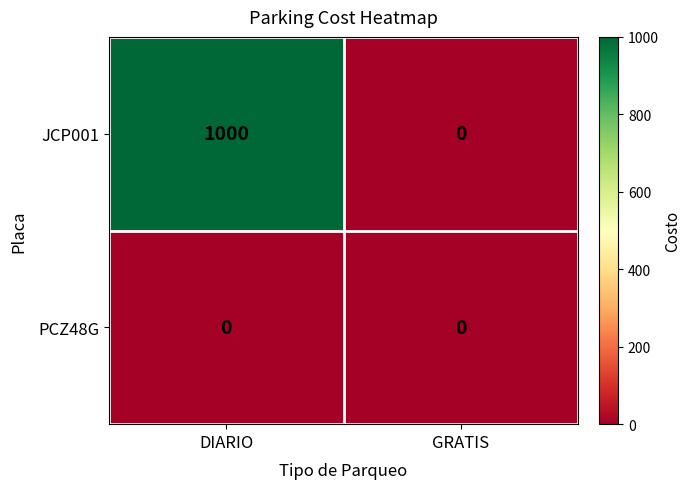

Which series has the largest range (max minus min)?

JCP001